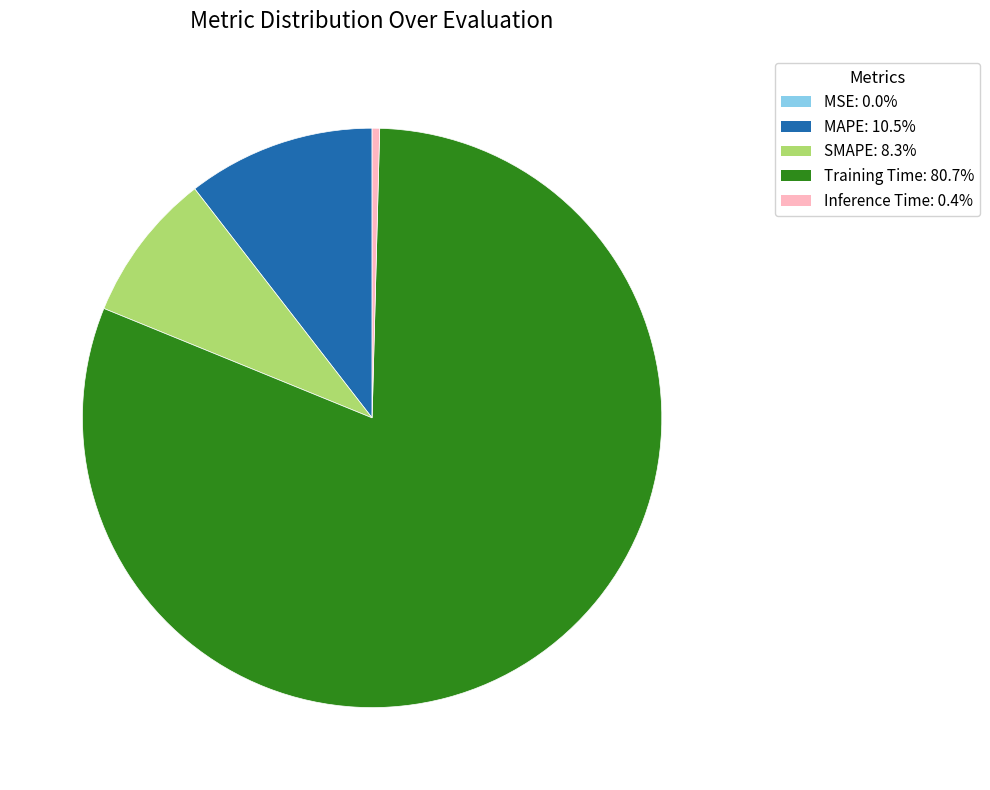

What is the largest slice in the pie chart?

Training Time